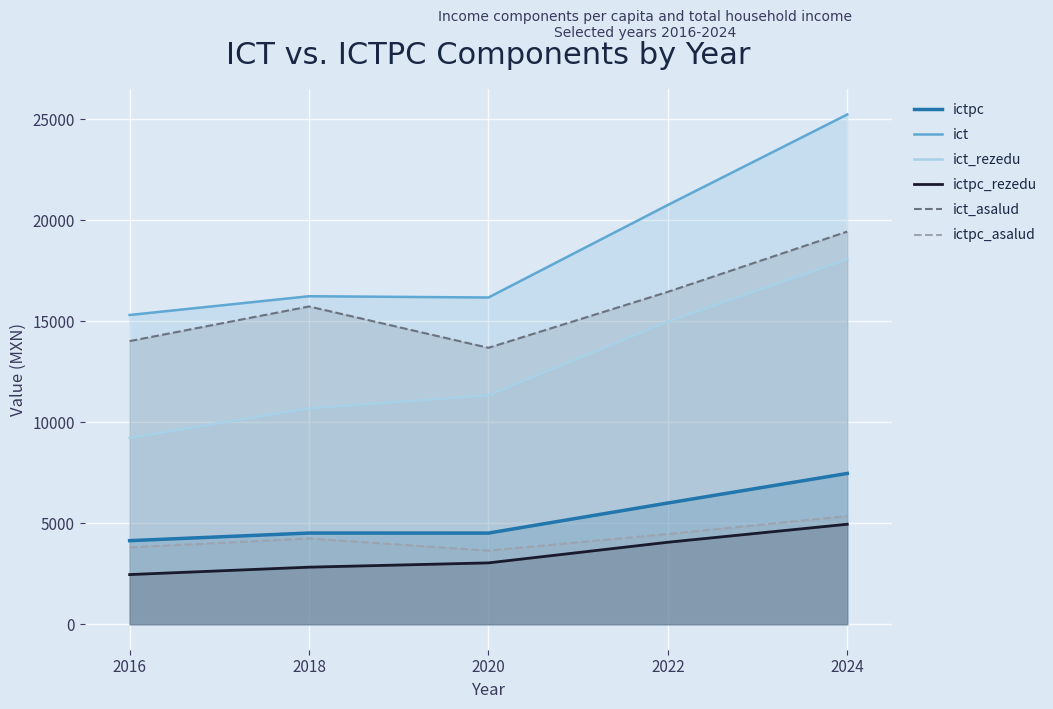

List the labels in order of ict_asalud value, smallest first.

2020, 2016, 2018, 2022, 2024